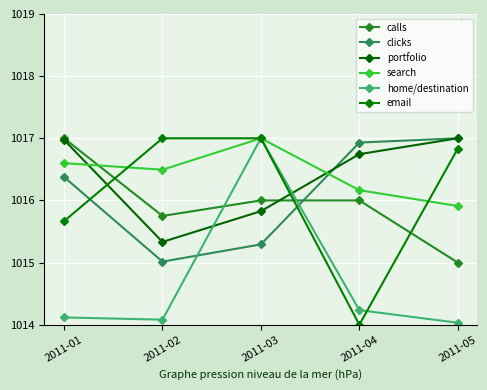

How many values in the clicks series are below 1016?

2